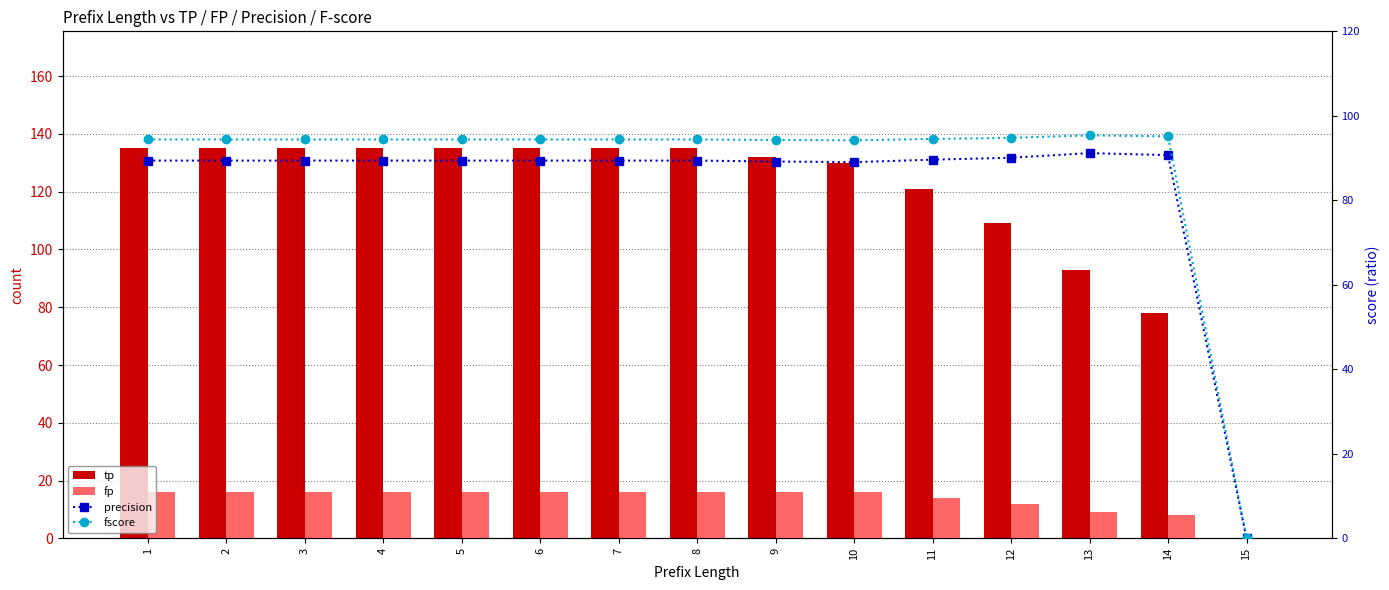

Which category has the highest value across all series?

1